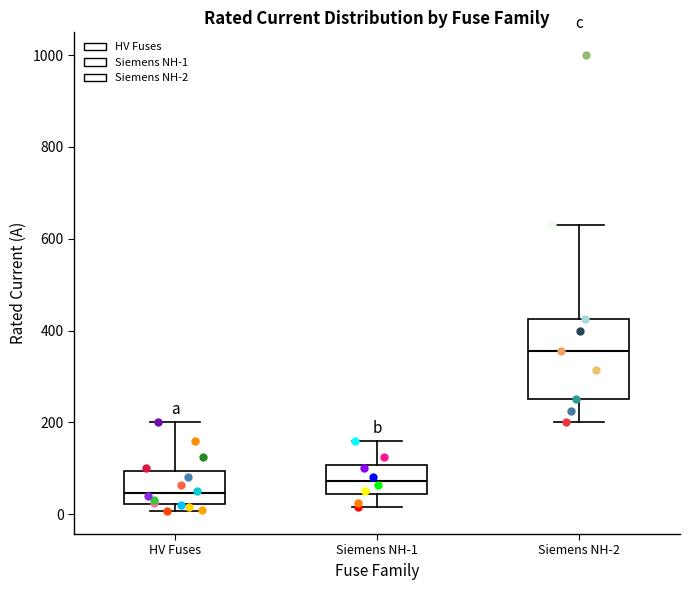

Which box's median line is the lowest?

HV Fuses